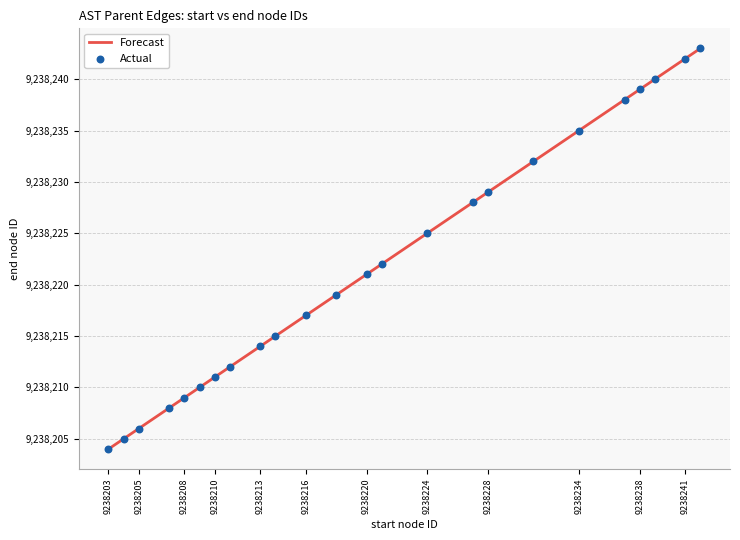

What is the lowest value of the Forecast series?

9238204.0